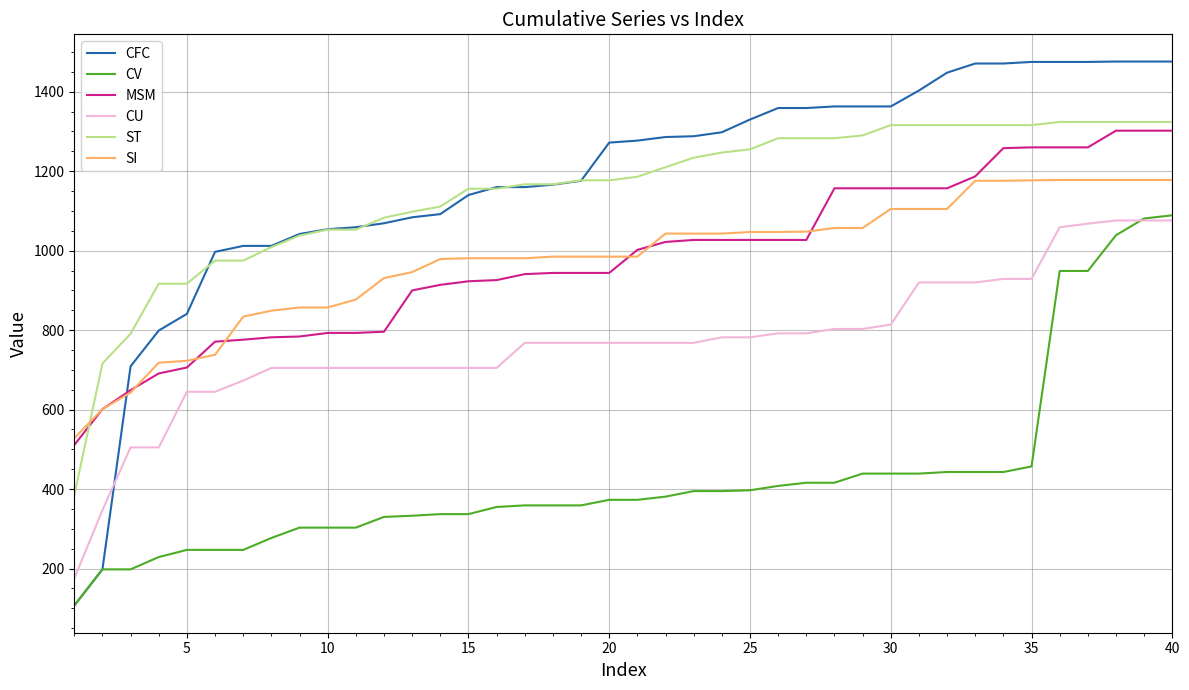

What is the average value of the CV series?

430